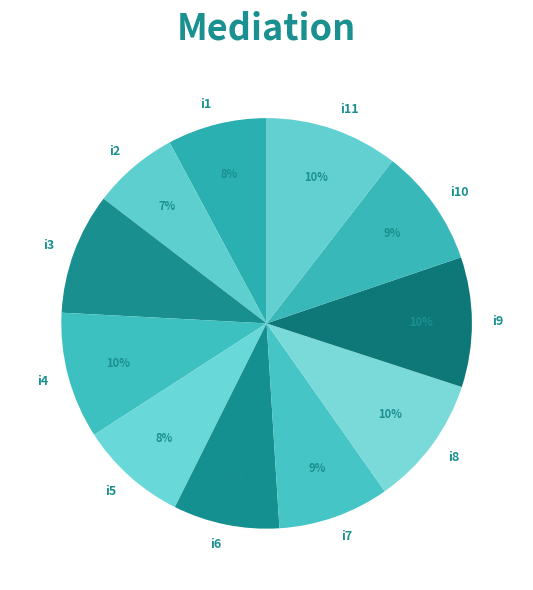

The i3 slice represents 22% of the pie. True or false?

False